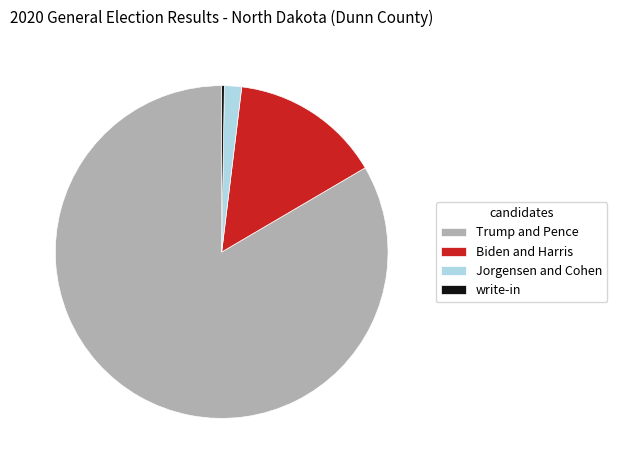

Which has a higher value, Biden and Harris or Jorgensen and Cohen?

Biden and Harris